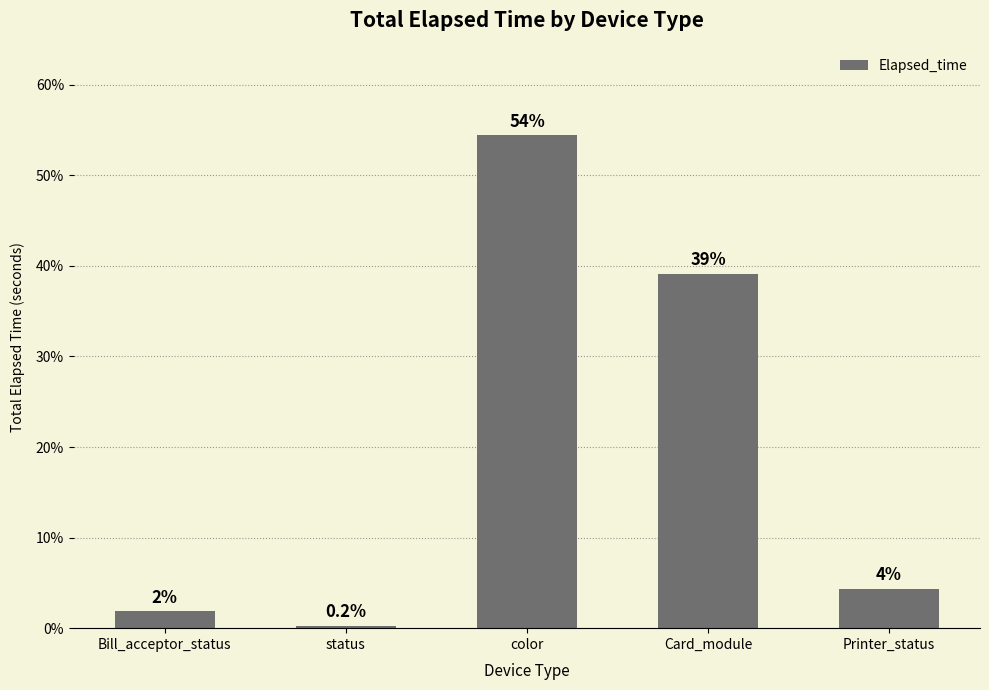

Does the chart contain stacked bars?

No